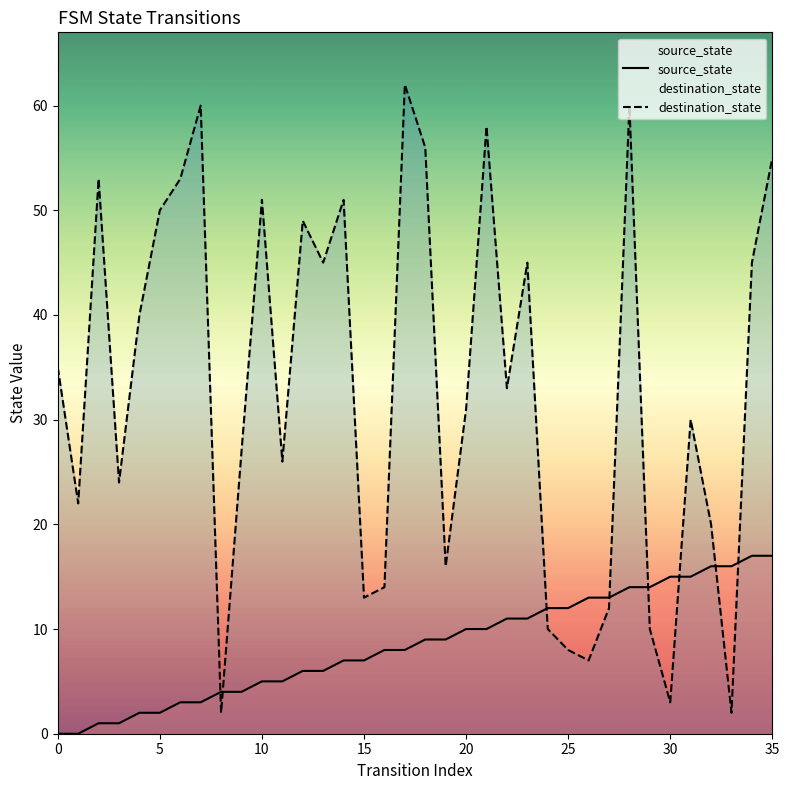

Which series has the widest spread of values?

destination_state